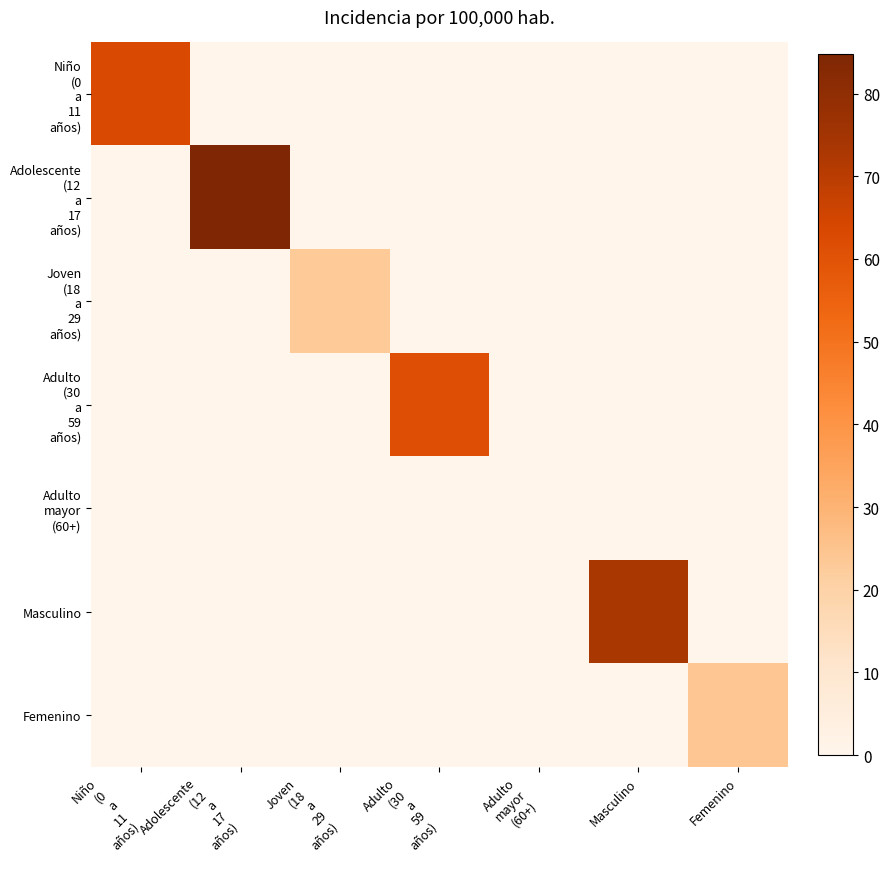

The Adulto (30 a 59 años) series shows 35.3 at Niño (0 a 11 años). True or false?

False